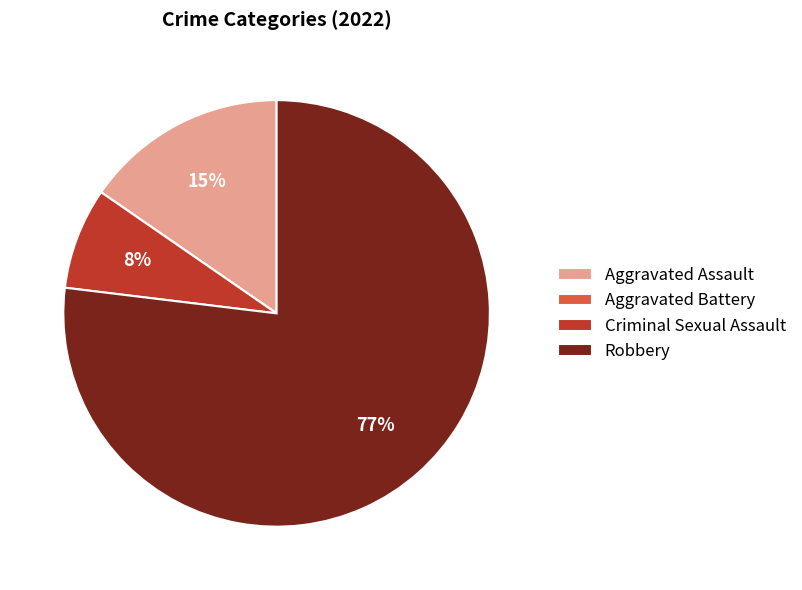

Which slice is the largest?

Robbery